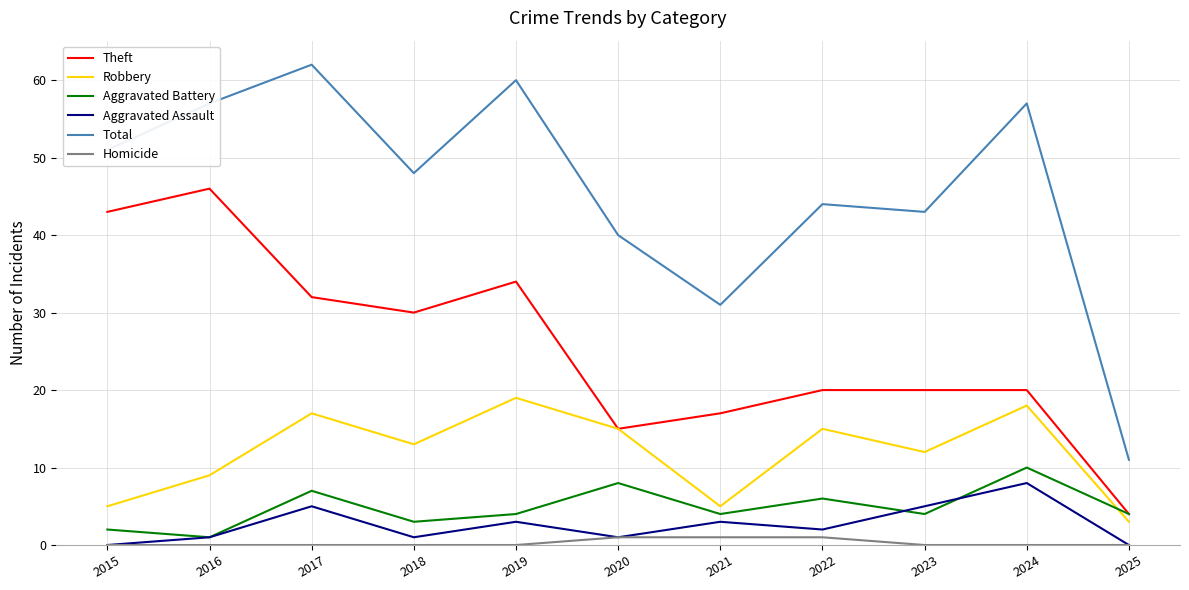

True or false: Homicide and Theft intersect in this chart.

False